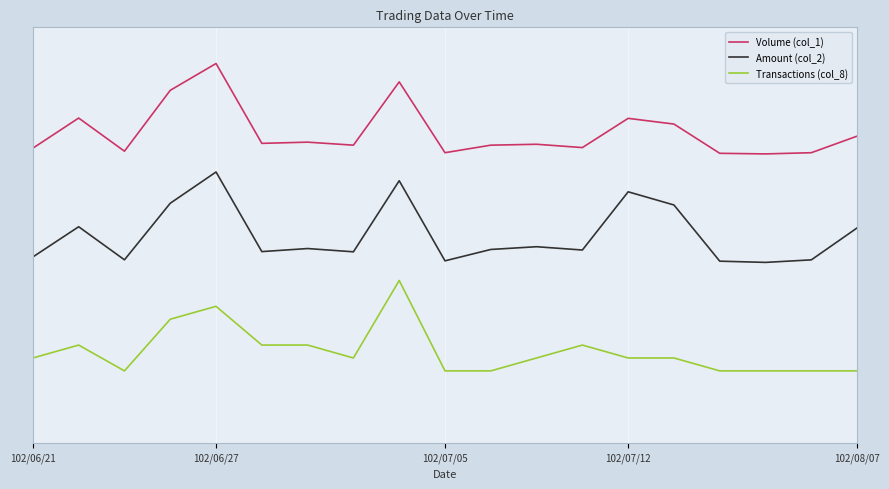

What are all the series names shown in the legend?

Volume (col_1), Amount (col_2), Transactions (col_8)